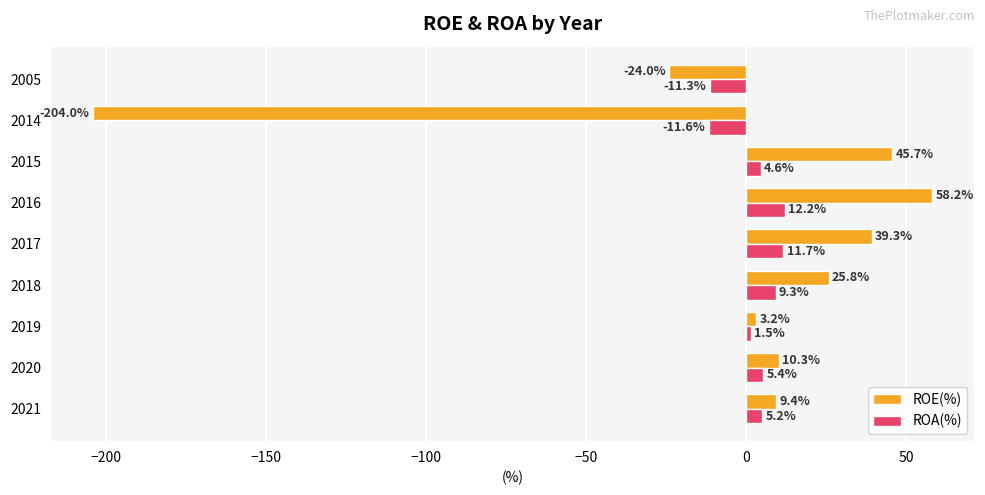

What is the difference between the maximum and minimum values in the ROE(%) series?

262.2